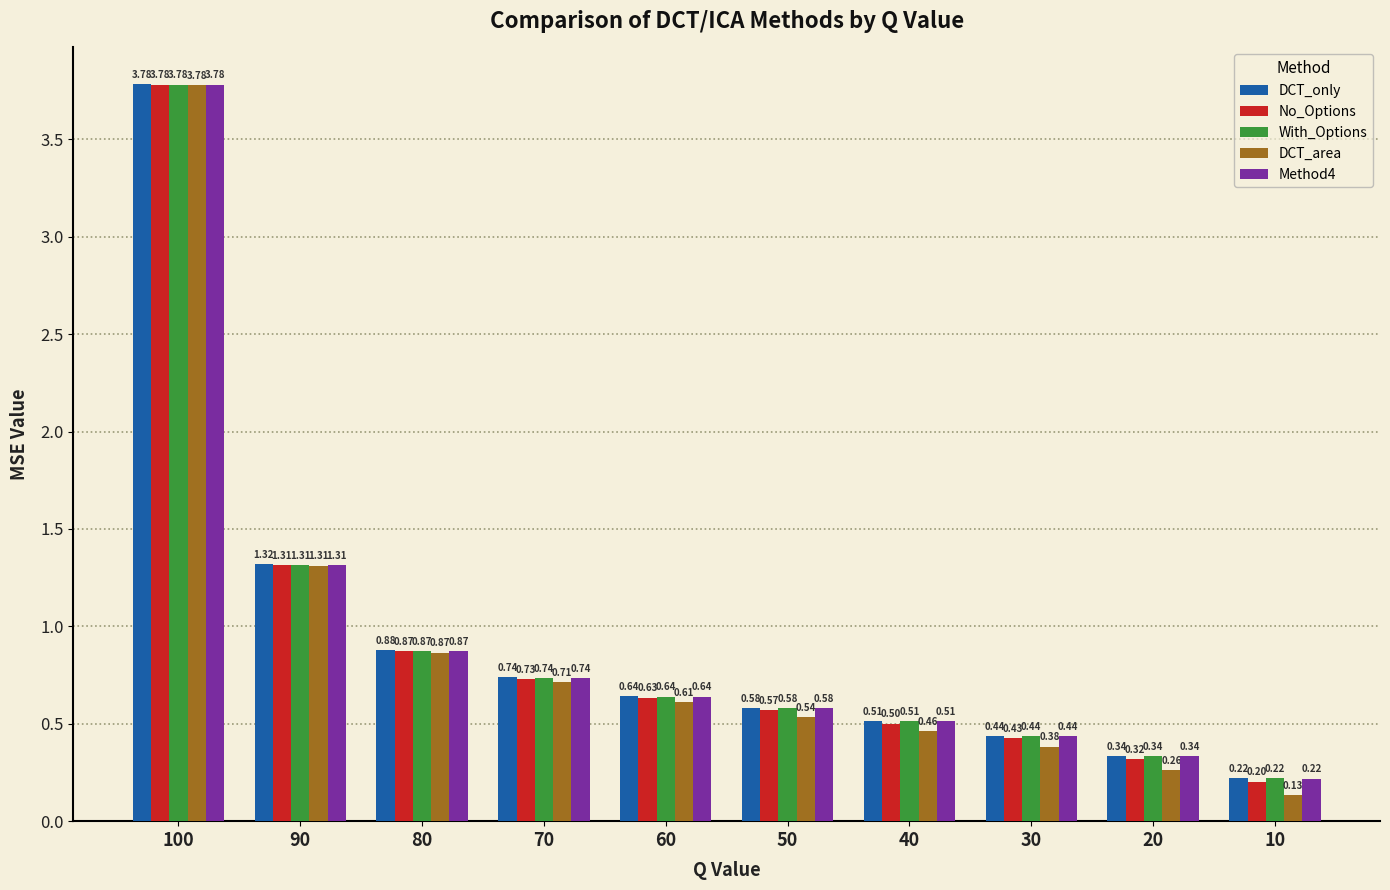

Which series has the widest spread of values?

DCT_area